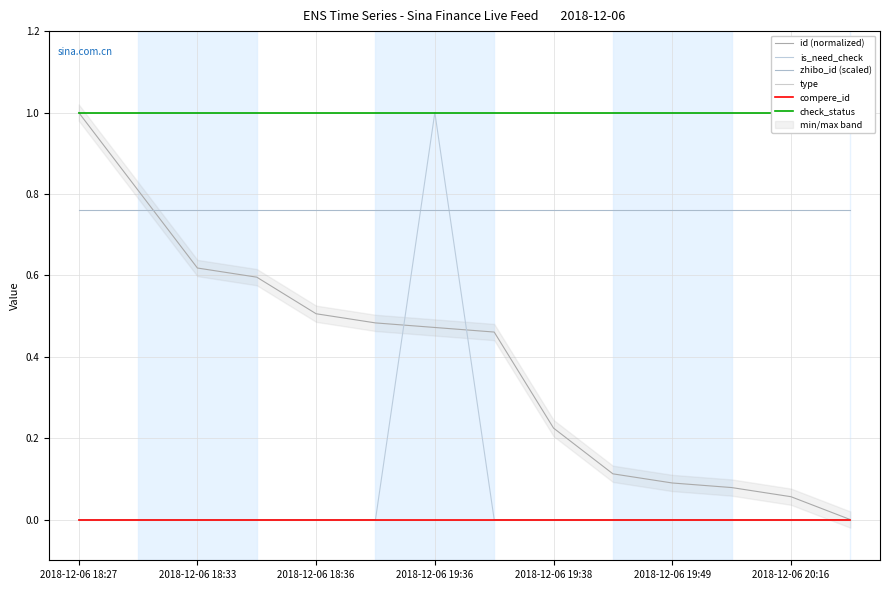

True or false: type and id (normalized) intersect in this chart.

False